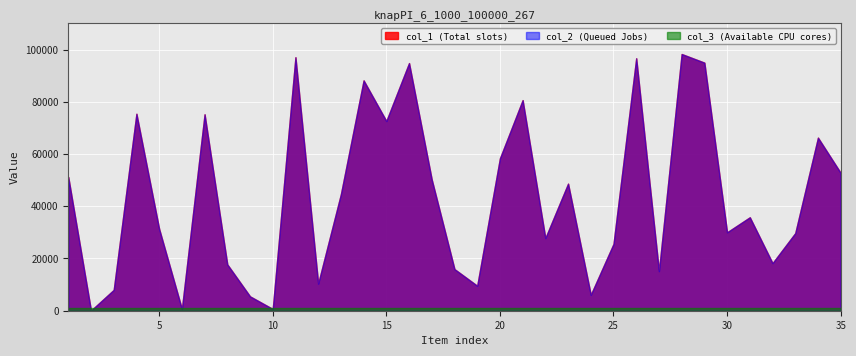

At 8, list the series in order from largest to smallest.

col_1, col_2, col_3